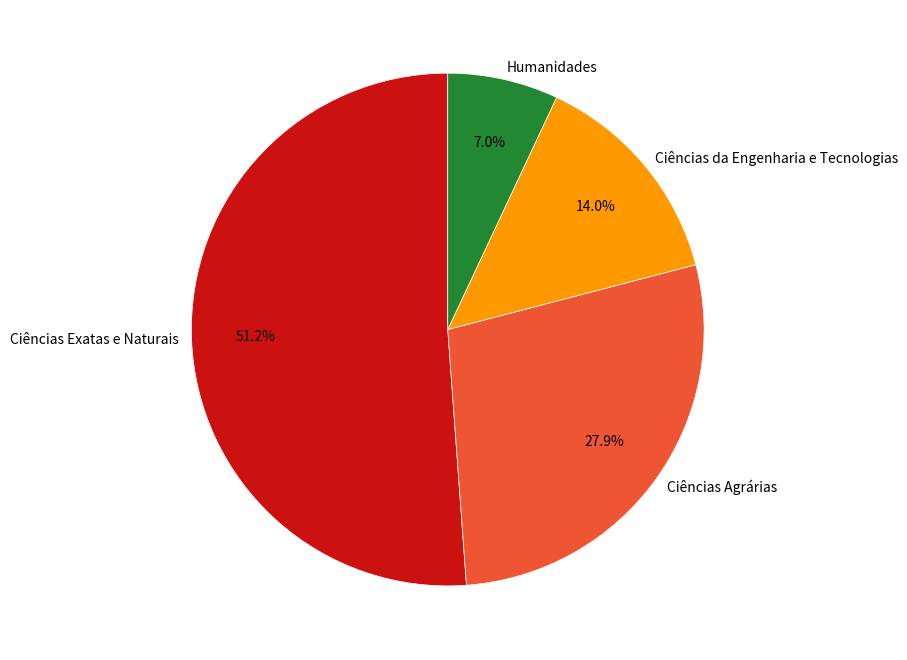

Which category accounts for the majority?

Ciências Exatas e Naturais